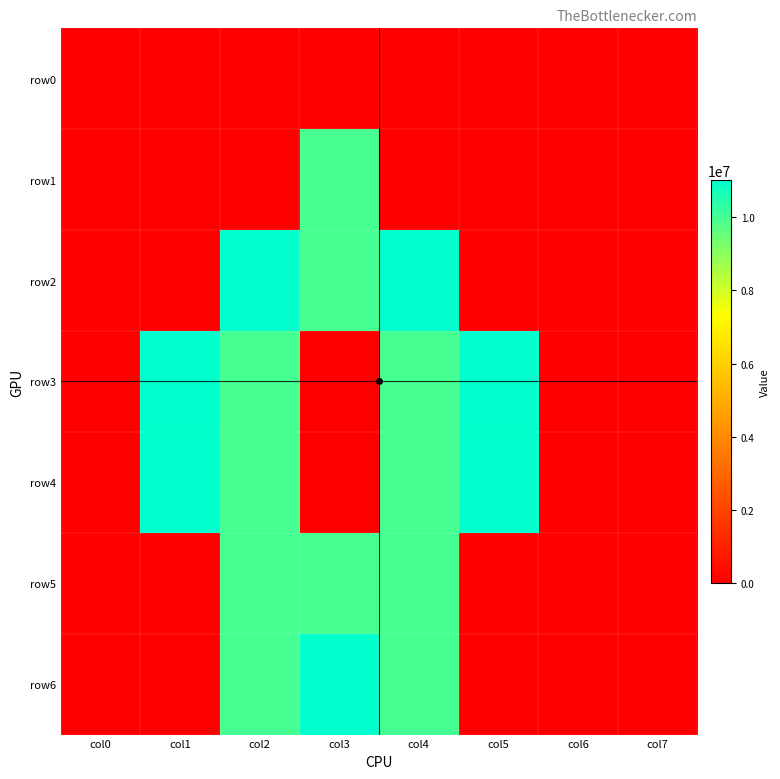

Reading left to right, extract all data points from this chart.

row0: col0=0	col1=0	col2=0	col3=0	col4=0	col5=0	col6=0	col7=0
row1: col0=0	col1=0	col2=0	col3=10000000	col4=0	col5=0	col6=0	col7=0
row2: col0=0	col1=0	col2=11017000	col3=10000000	col4=11017000	col5=0	col6=0	col7=0
row3: col0=0	col1=11017000	col2=10000000	col3=0	col4=10000000	col5=11017000	col6=0	col7=0
row4: col0=0	col1=11017000	col2=10000000	col3=0	col4=10000000	col5=11017000	col6=0	col7=0
row5: col0=0	col1=0	col2=10000000	col3=10000000	col4=10000000	col5=0	col6=0	col7=0
row6: col0=0	col1=0	col2=10000000	col3=11017000	col4=10000000	col5=0	col6=0	col7=0